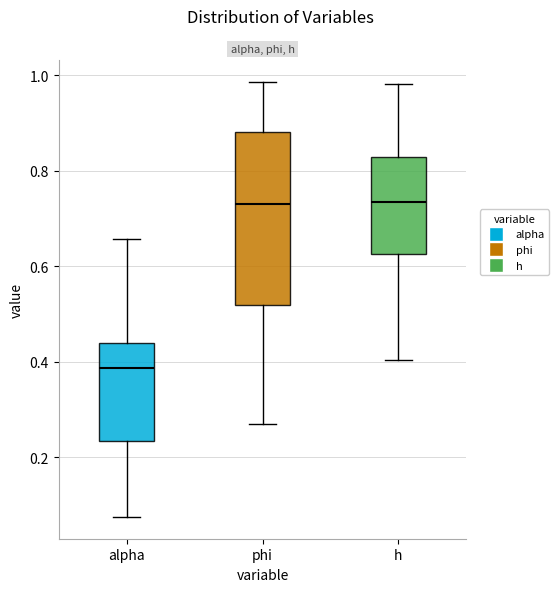

Where does the upper whisker of the box for alpha end on the y-axis? The values are not printed on the chart, so give them approximately, as read against the axis.

0.66